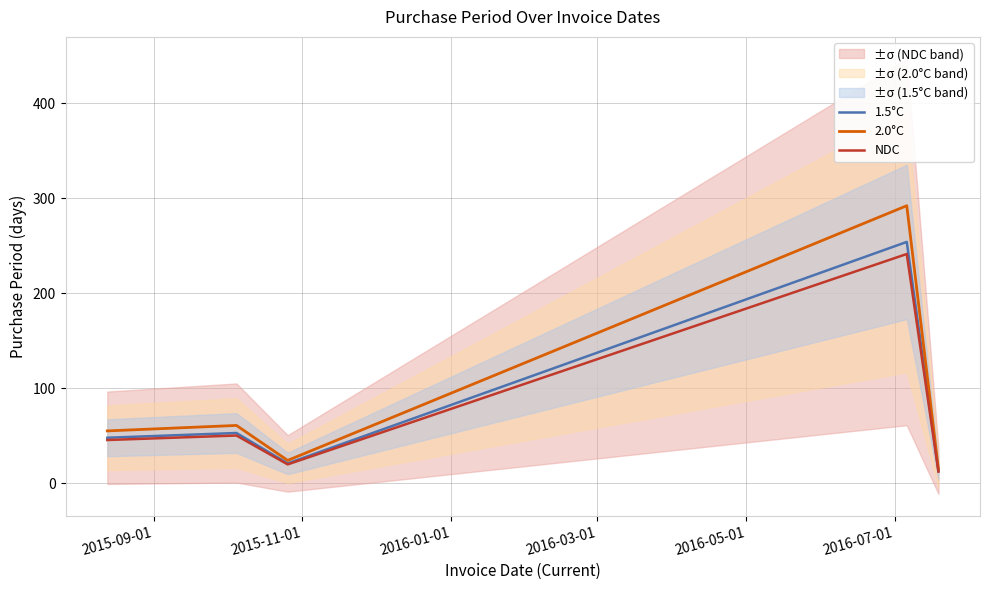

True or false: 1.5°C has a value of 25.8 at 2015-11-01.

False